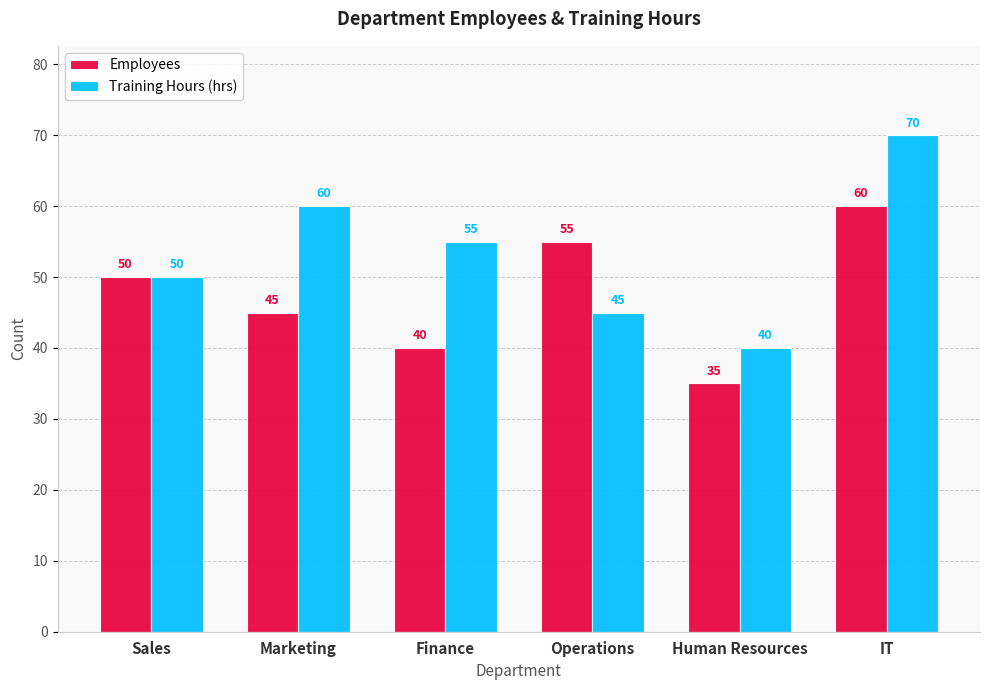

What is the label of the 1st bar from the right?

IT